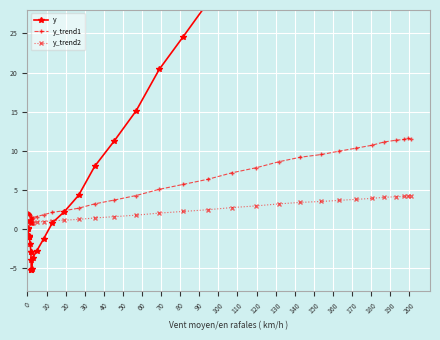

At which label does y_trend1 first exceed 2?

20